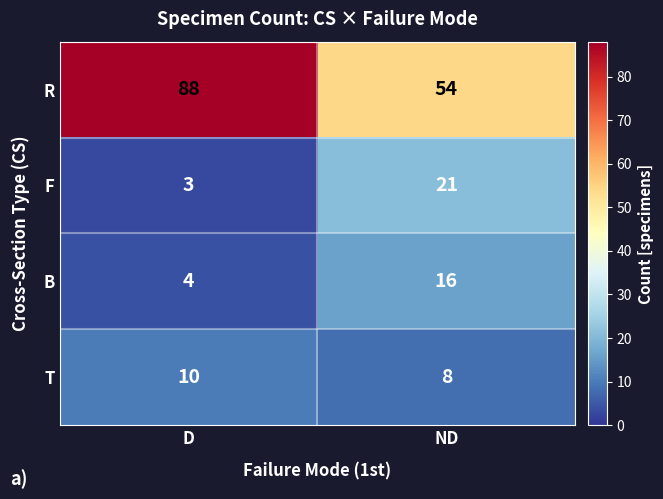

Is it true that F equals 3 at D?

True